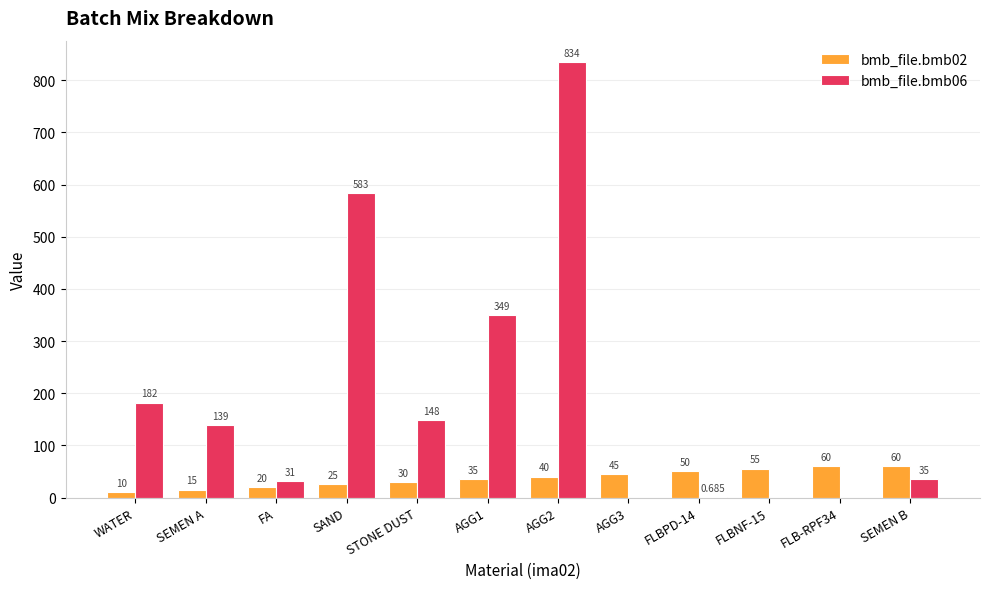

What is the maximum value shown in the chart?

834.0